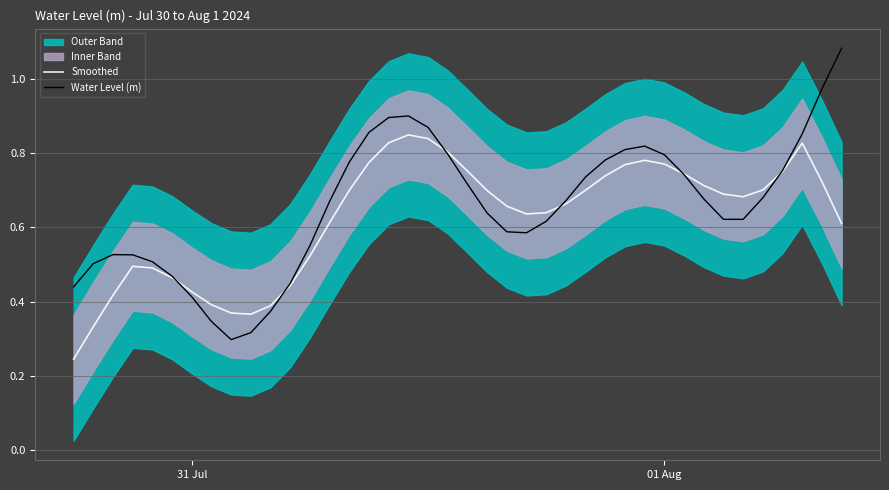

True or false: Smoothed and Water Level (m) cross at least once.

True